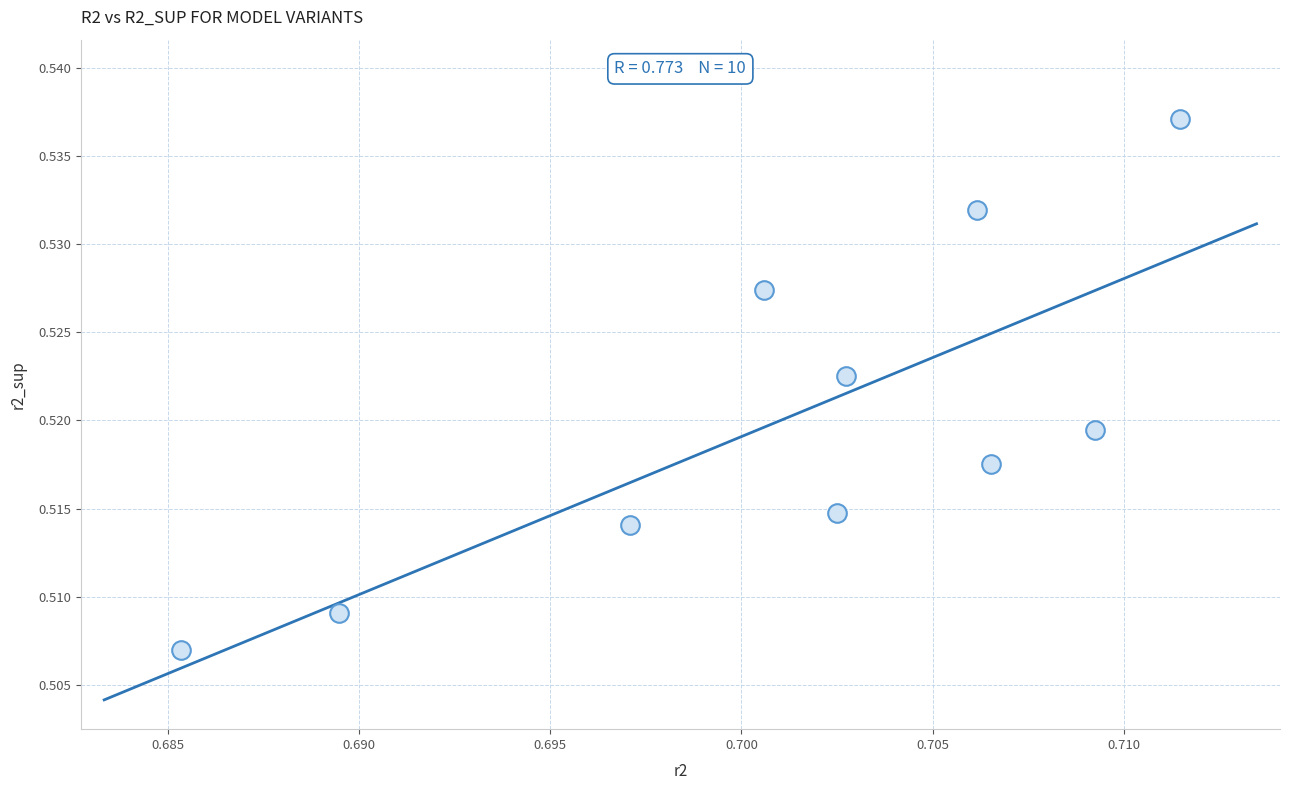

What is the average X value?

0.7